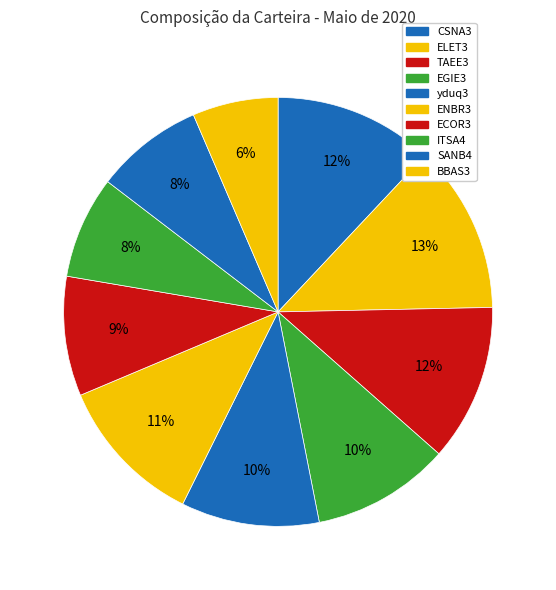

How many slices are in this pie chart?

10